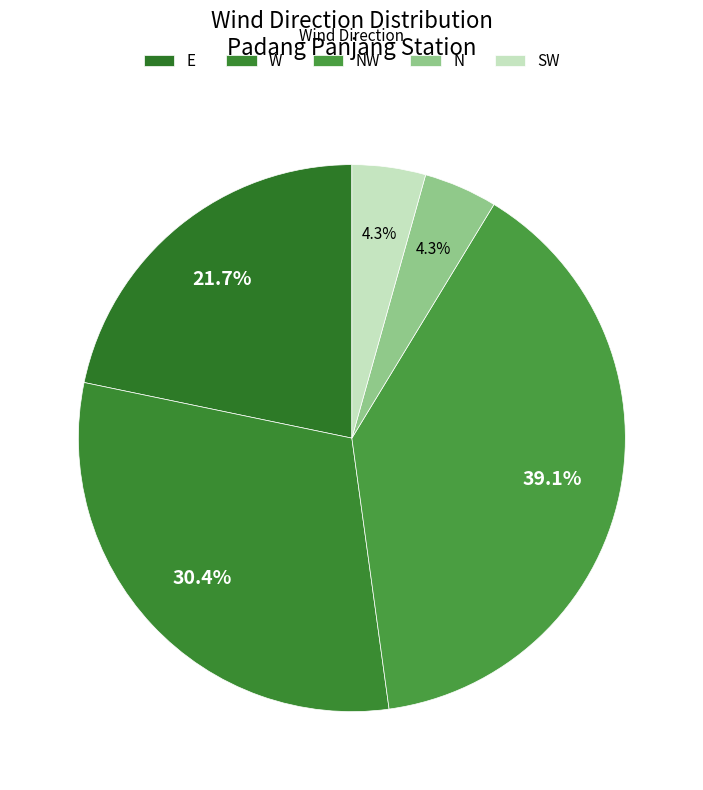

Count the number of slices in the pie.

5